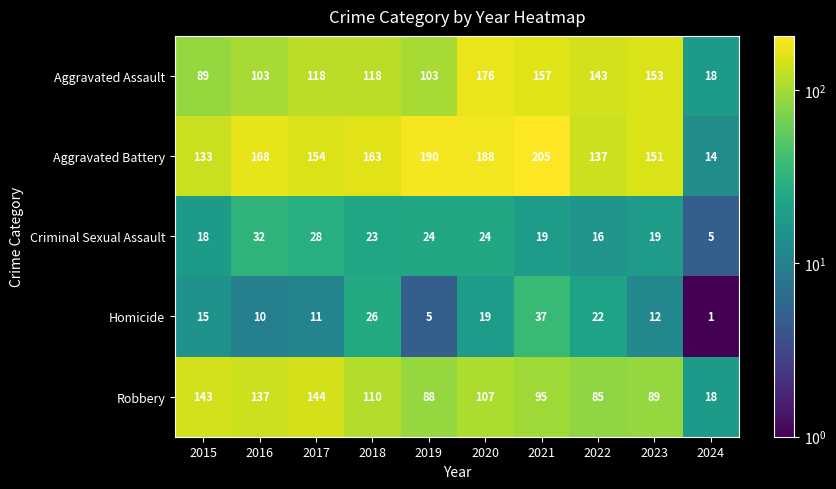

What is the difference between the maximum and minimum values in the Aggravated Assault series?

158